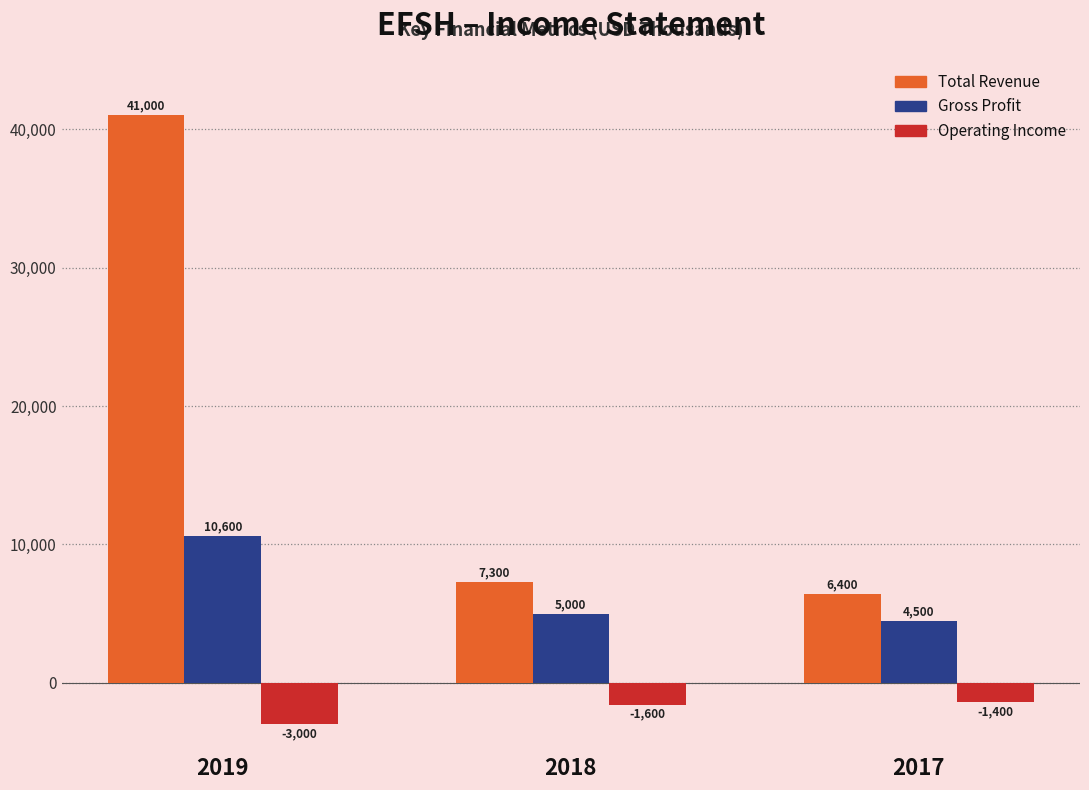

What is the value of the Total Revenue bar at the 2nd from the left?

7300